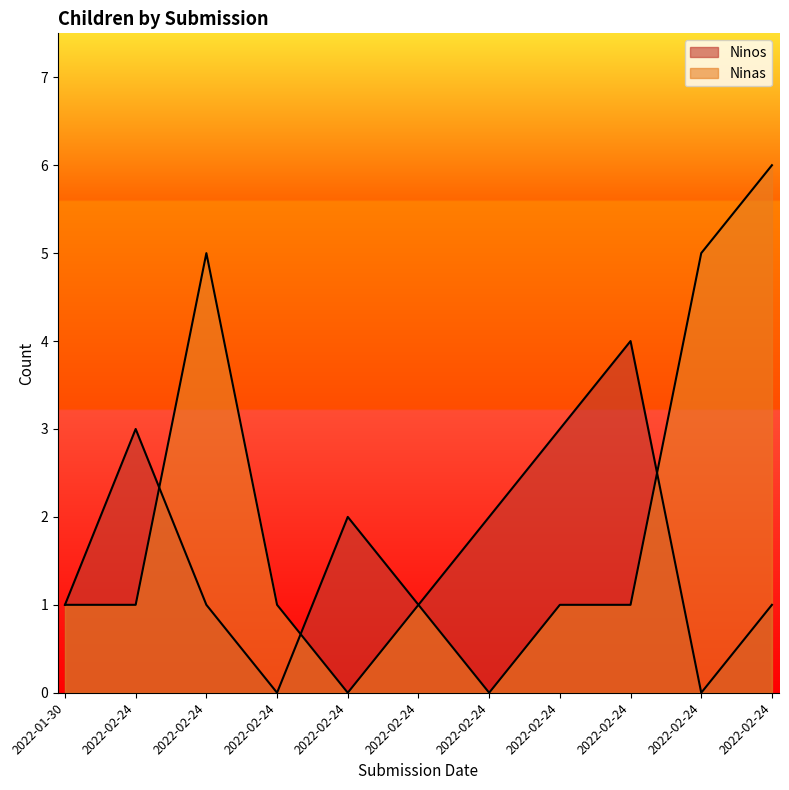

At 2022-02-24, list the series in order from largest to smallest.

Ninos, Ninas